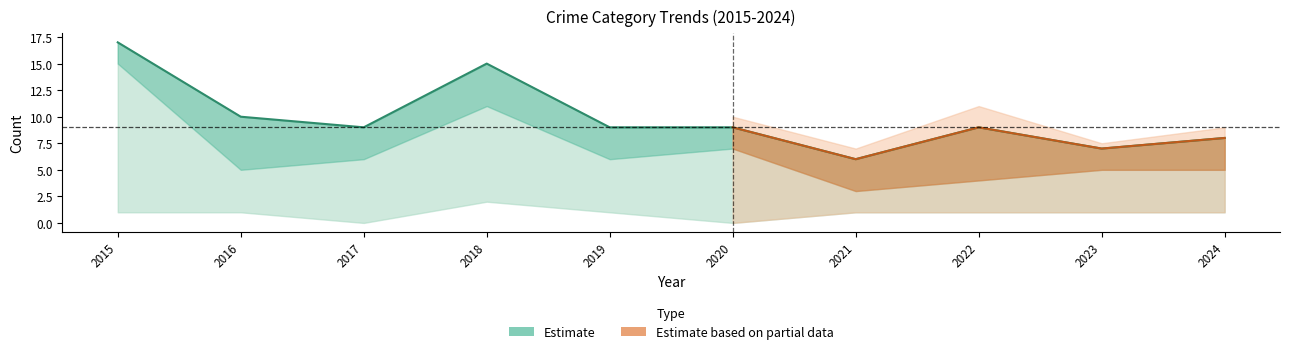

The value of Robbery at 2024 is 2. True or false?

False